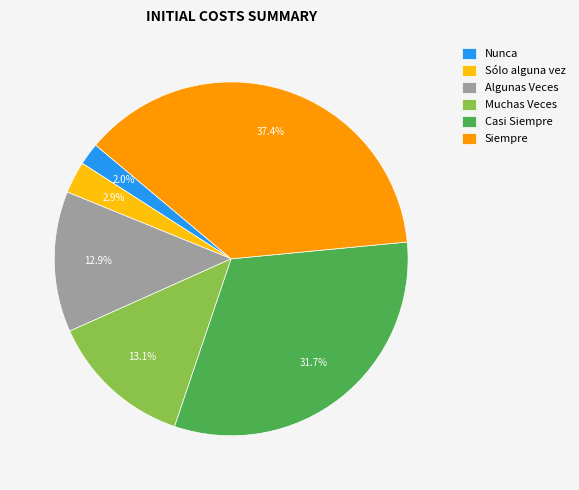

True or false: Siempre accounts for 29% of the total.

False